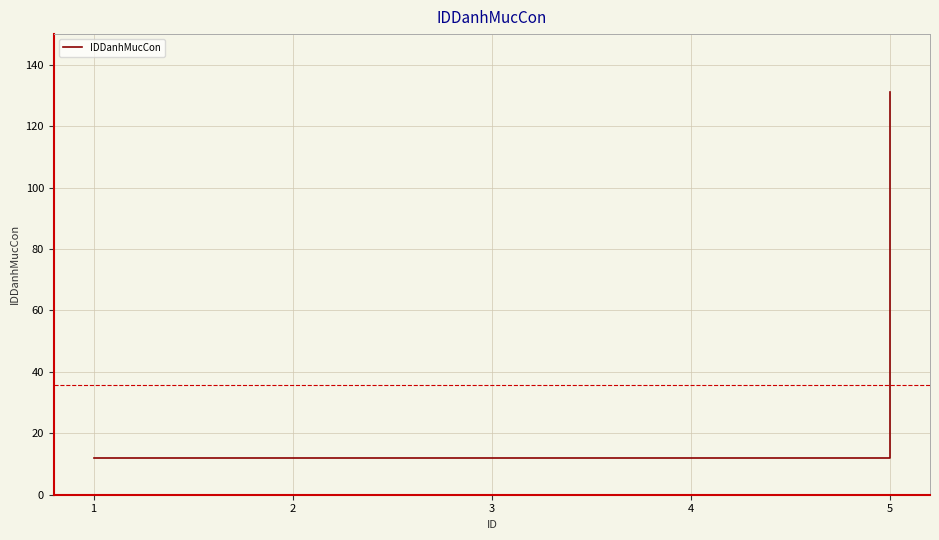

What is the smallest value displayed?

12